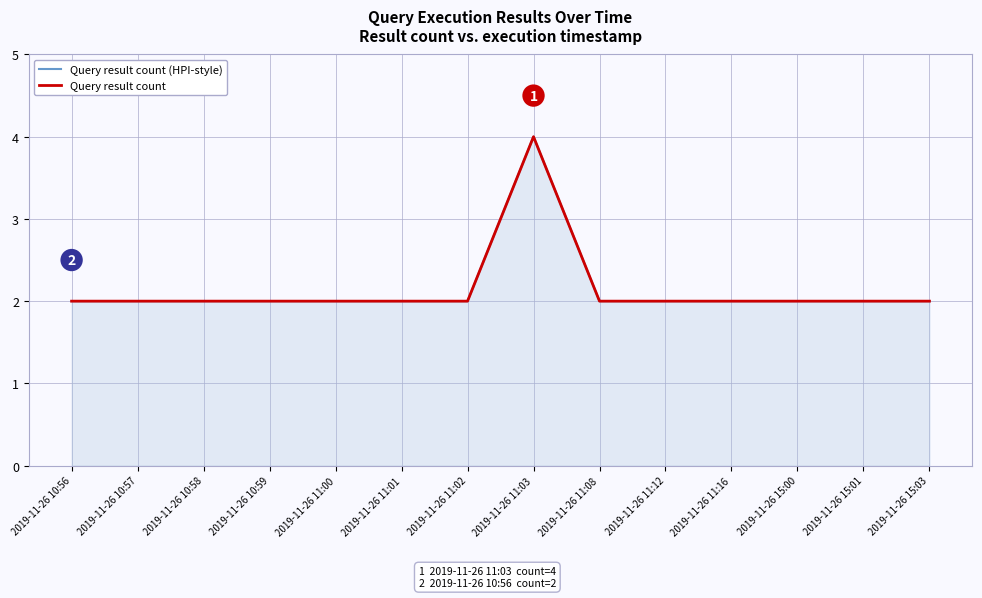

True or false: Query result count and Query result count (HPI-style) intersect in this chart.

False